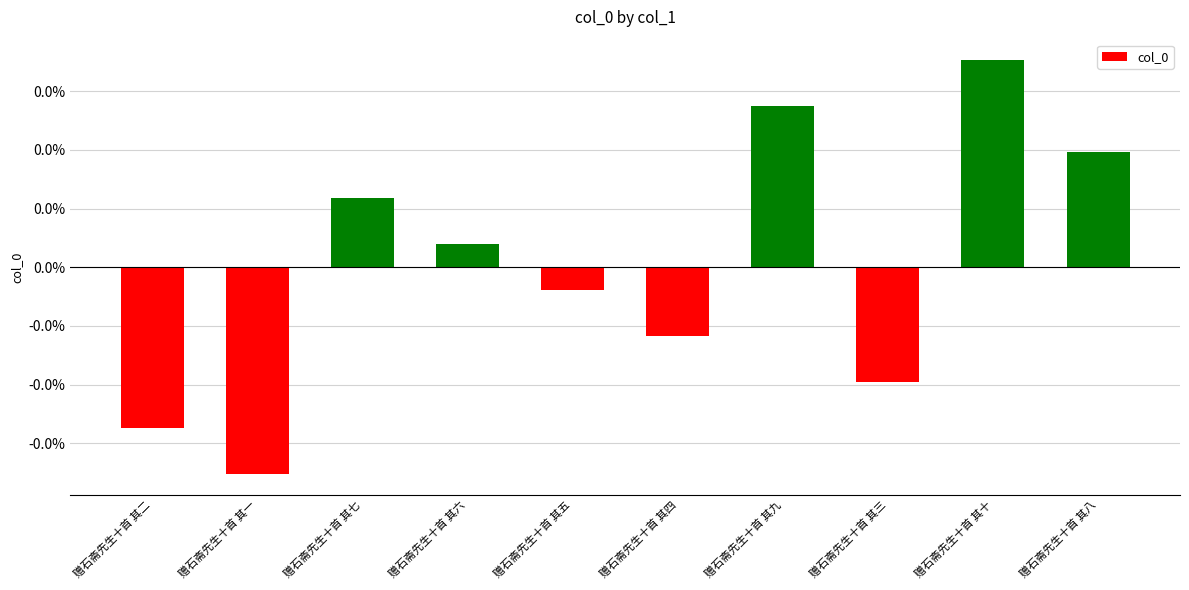

Does the chart contain any negative values?

Yes